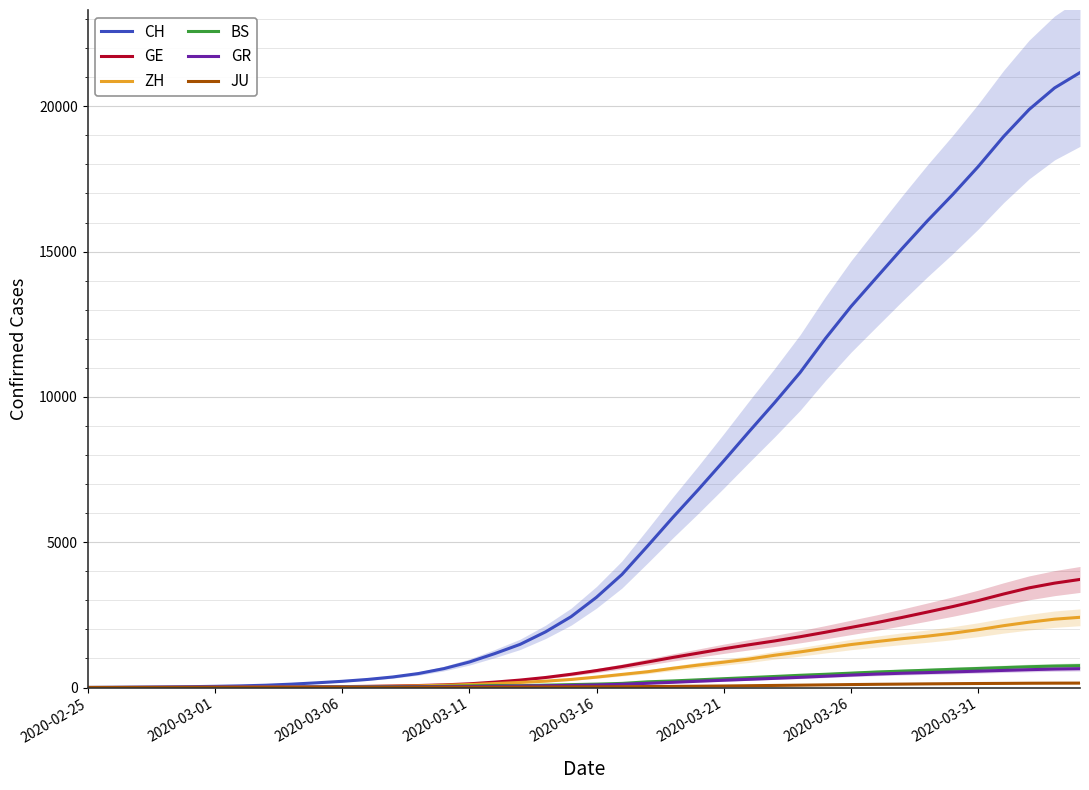

Does the chart display data point markers on the line(s)?

No